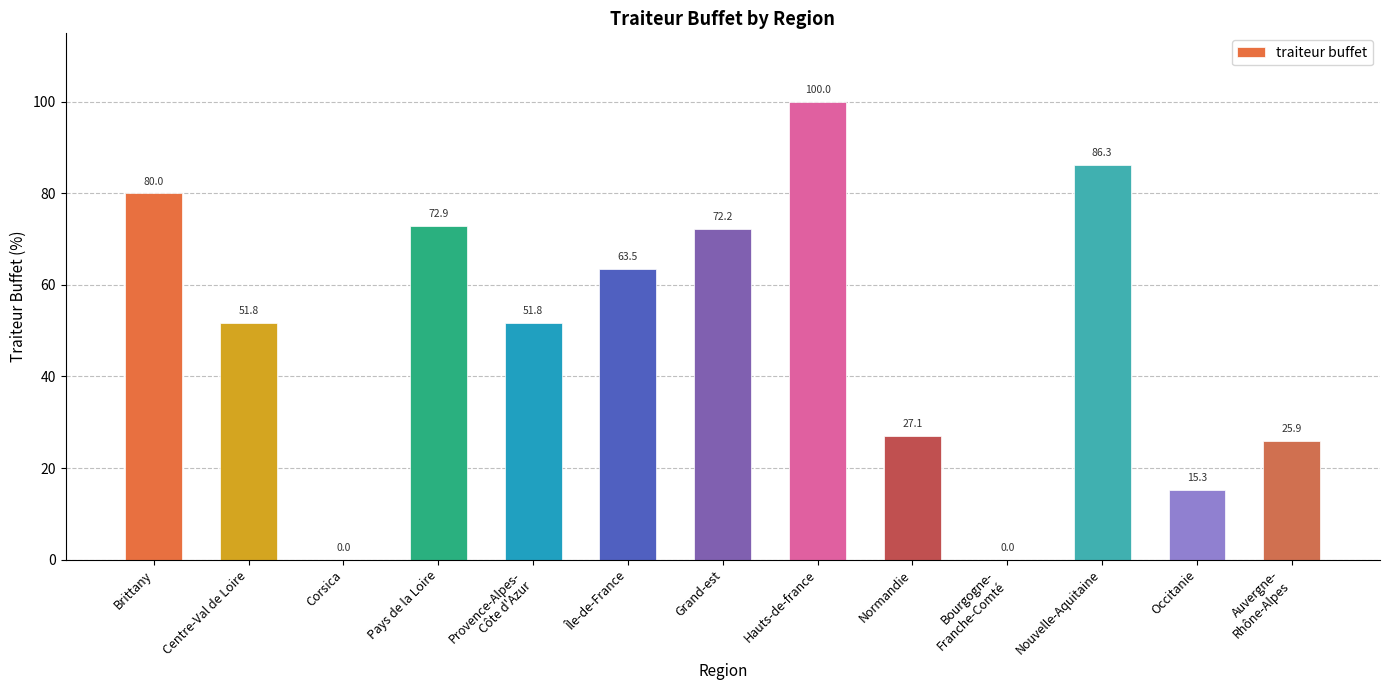

What is the greatest value displayed?

100.0